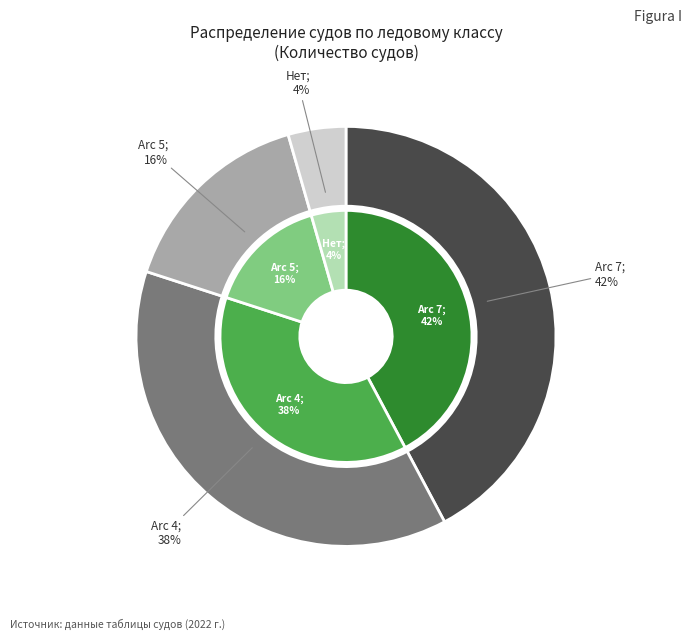

To the nearest percent, what portion does Нет represent?

4%